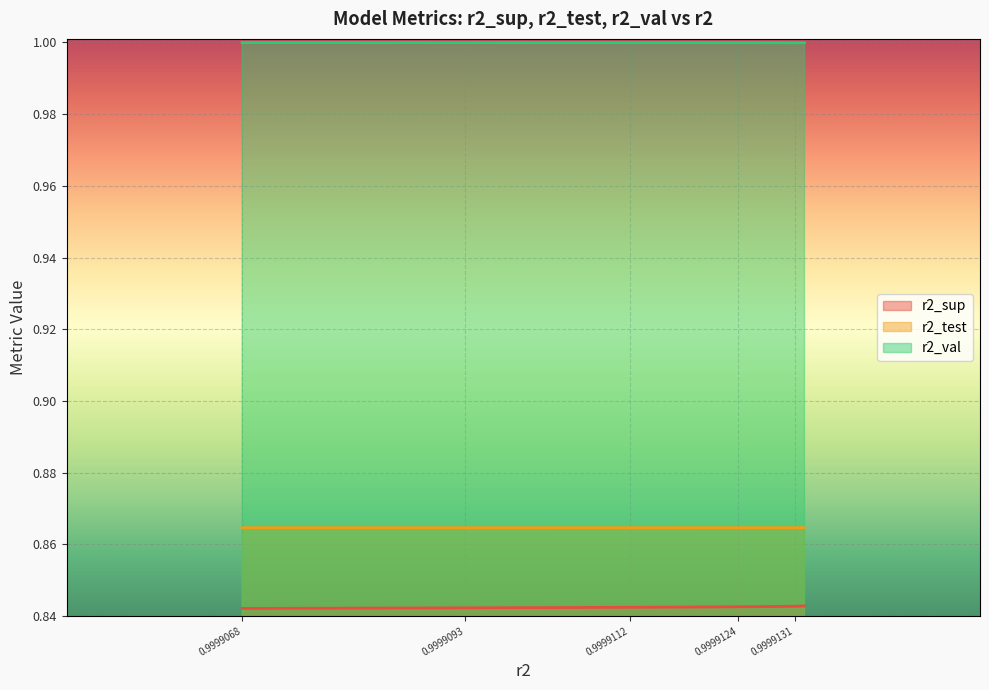

Rank the series by their maximum value, from highest to lowest.

r2_val, r2_test, r2_sup